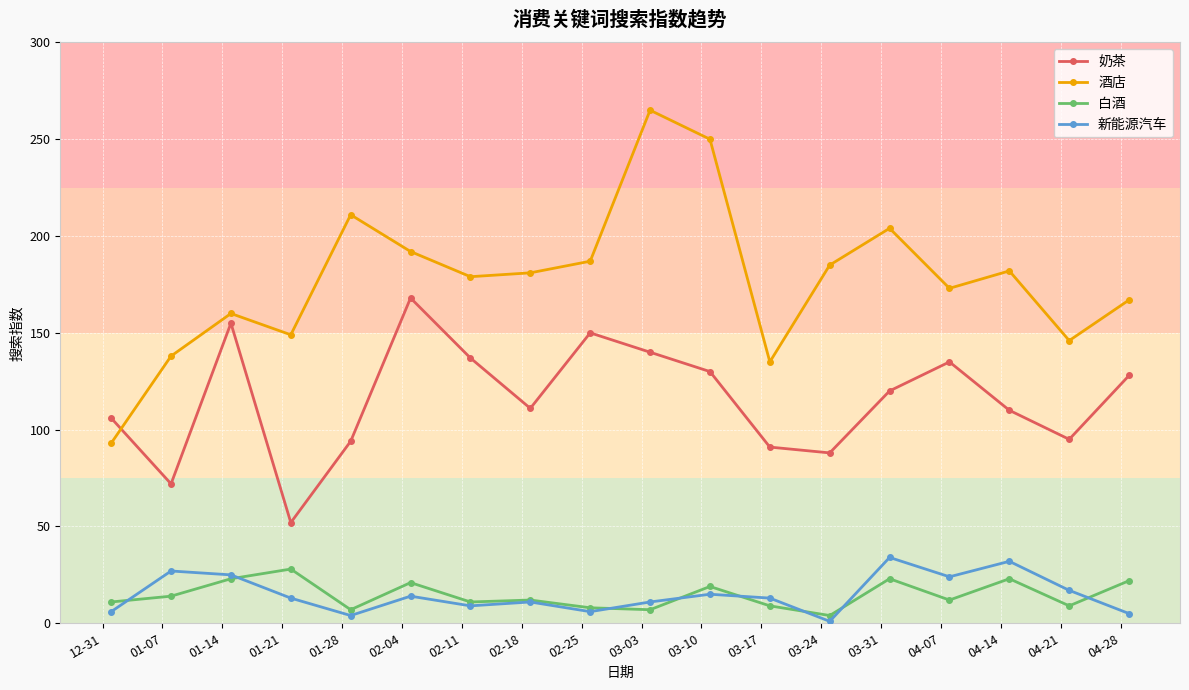

What is the maximum value for 酒店?

265